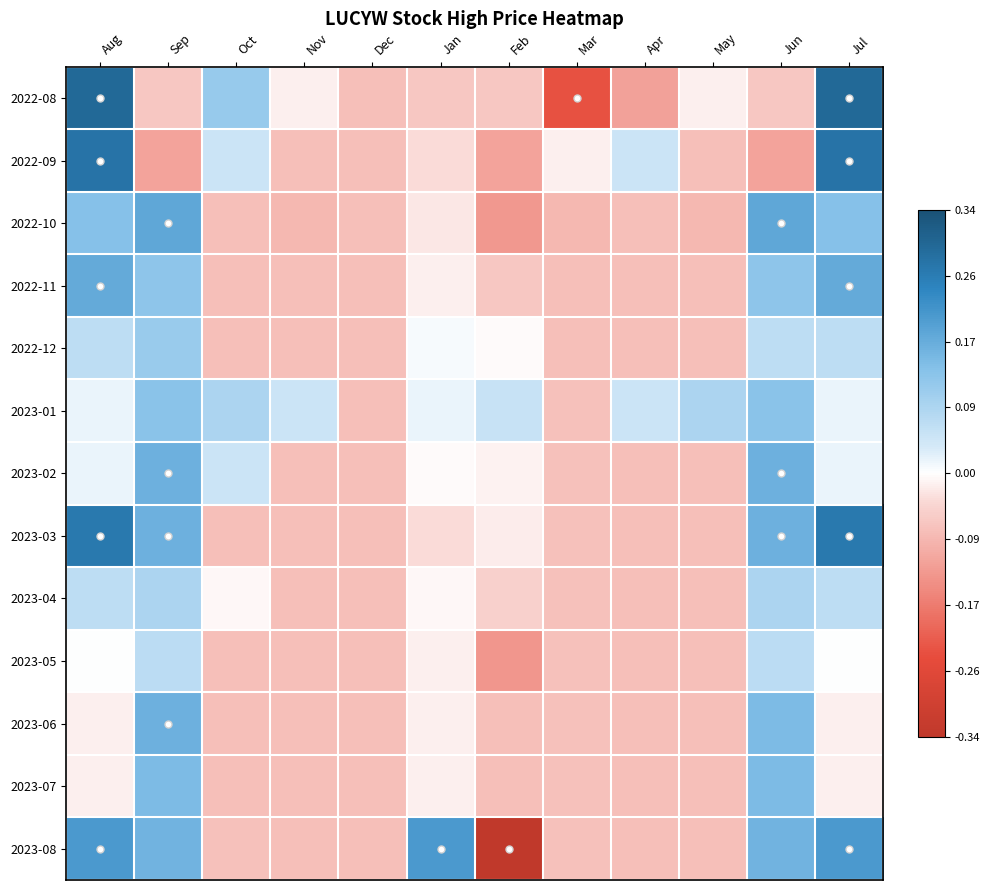

At how many categories does at least one series exceed 0?

10